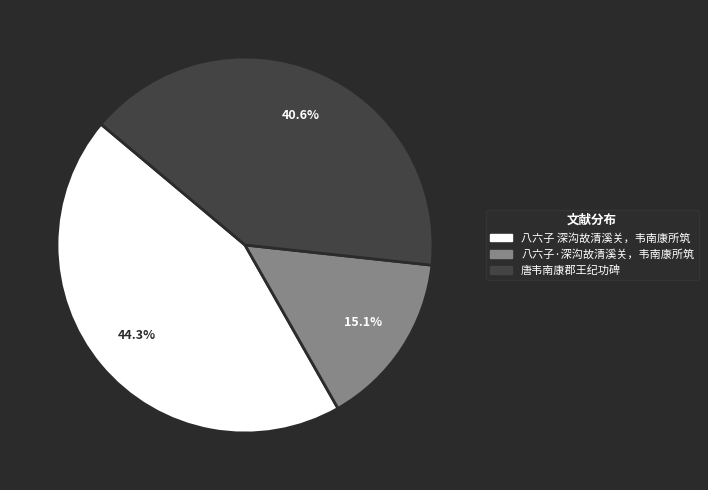

Rank the categories by value from highest to lowest.

八六子 深沟故清溪关，韦南康所筑, 唐韦南康郡王纪功碑, 八六子·深沟故清溪关，韦南康所筑